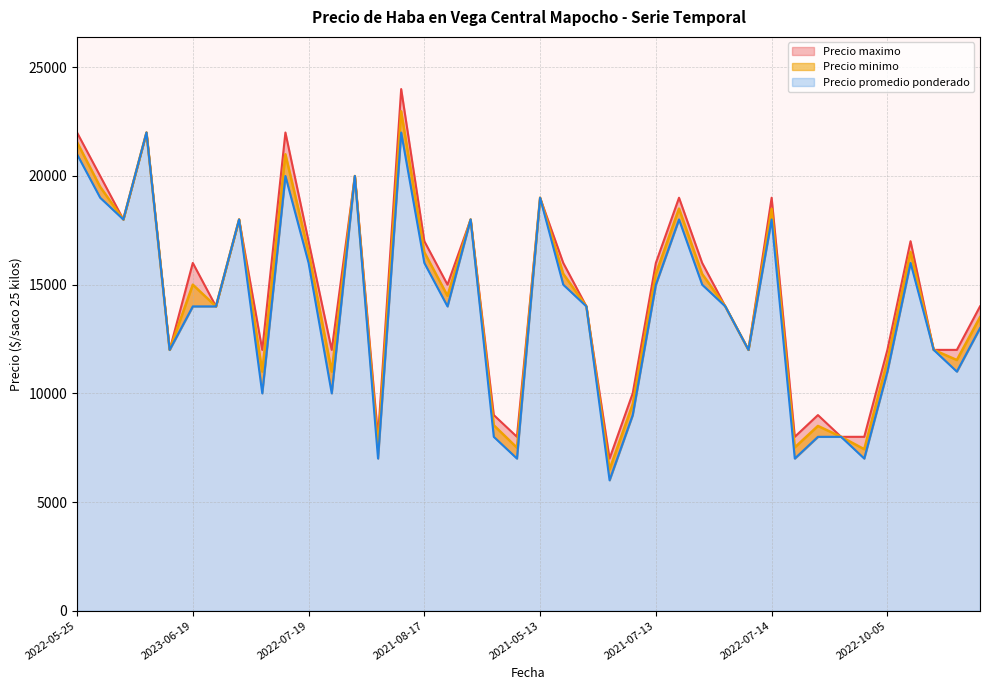

Where does the Precio maximo series first go above 15000?

2022-05-25